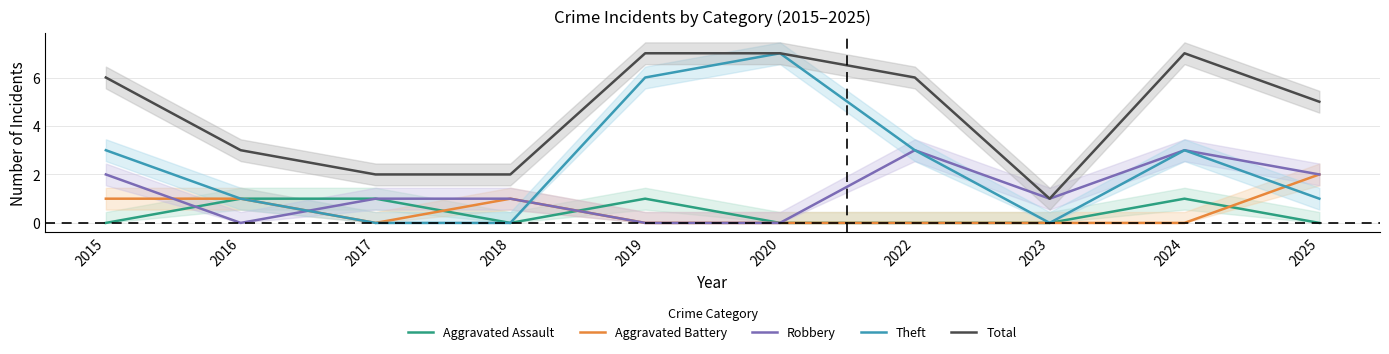

Reading left to right, transcribe all the data shown in this chart.

Aggravated Assault: 0	1	1	0	1	0	0	0	1	0
Aggravated Battery: 1	1	0	1	0	0	0	0	0	2
Robbery: 2	0	1	1	0	0	3	1	3	2
Theft: 3	1	0	0	6	7	3	0	3	1
Total: 6	3	2	2	7	7	6	1	7	5